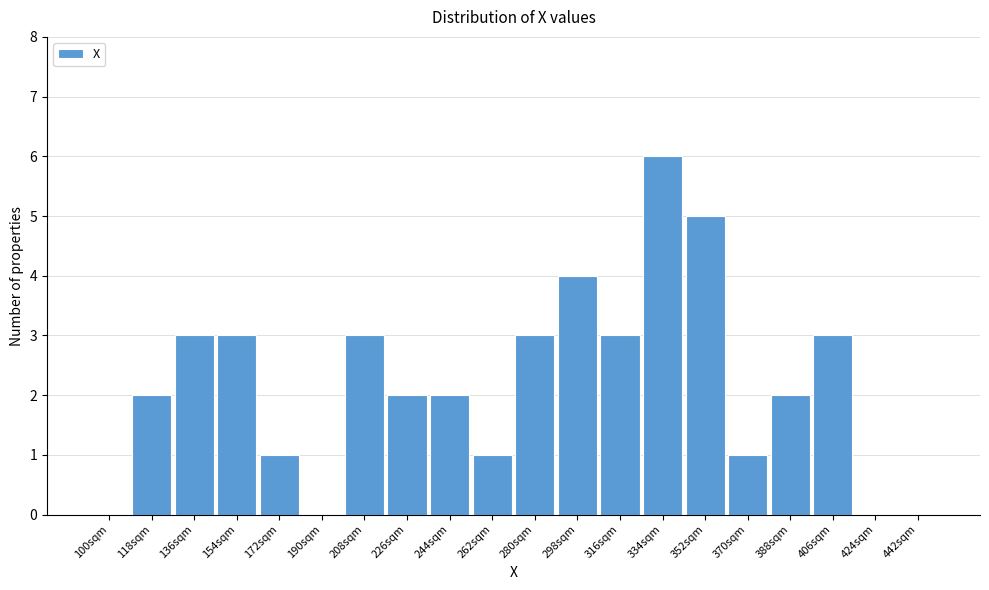

Reading left to right, extract all data points from this chart.

100sqm=0	118sqm=2	136sqm=3	154sqm=3	172sqm=1	190sqm=0	208sqm=3	226sqm=2	244sqm=2	262sqm=1	280sqm=3	298sqm=4	316sqm=3	334sqm=6	352sqm=5	370sqm=1	388sqm=2	406sqm=3	424sqm=0	442sqm=0